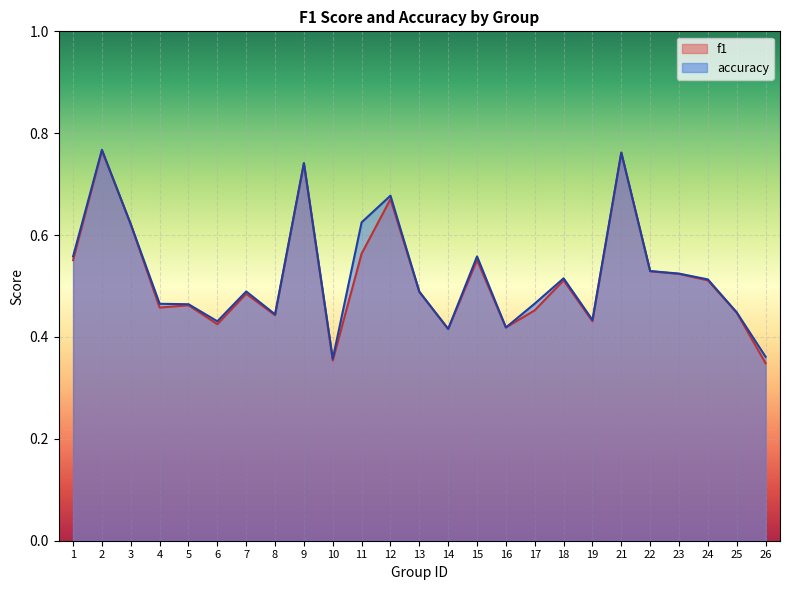

True or false: f1 has more than 2 interior local peaks.

True